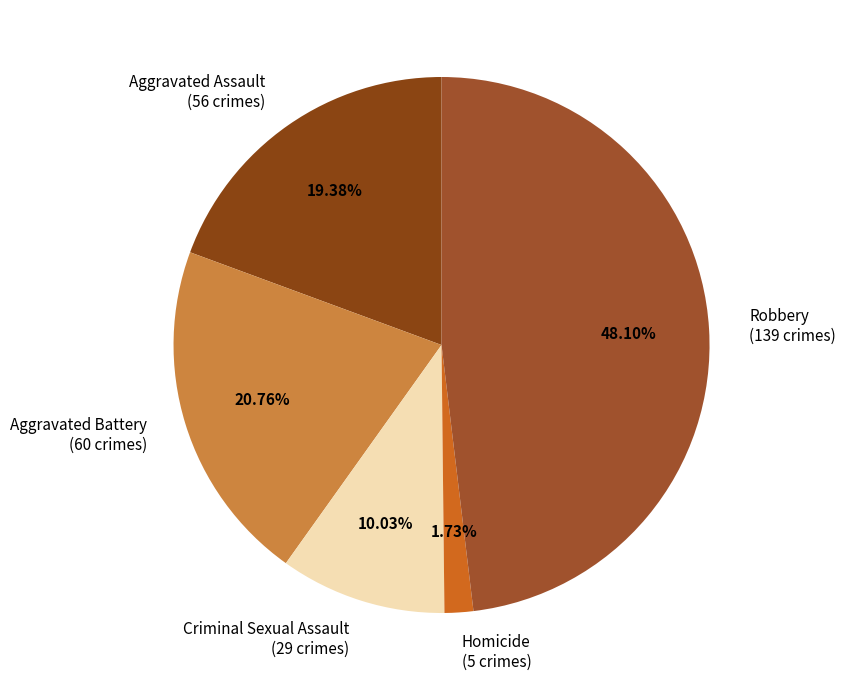

Between Robbery (139 crimes) and Aggravated Battery (60 crimes), which is larger?

Robbery (139 crimes)